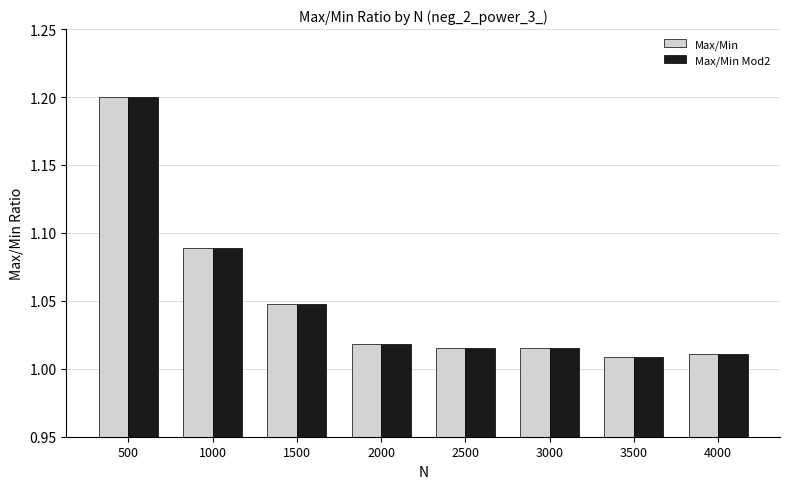

What is the greatest value displayed?

1.2